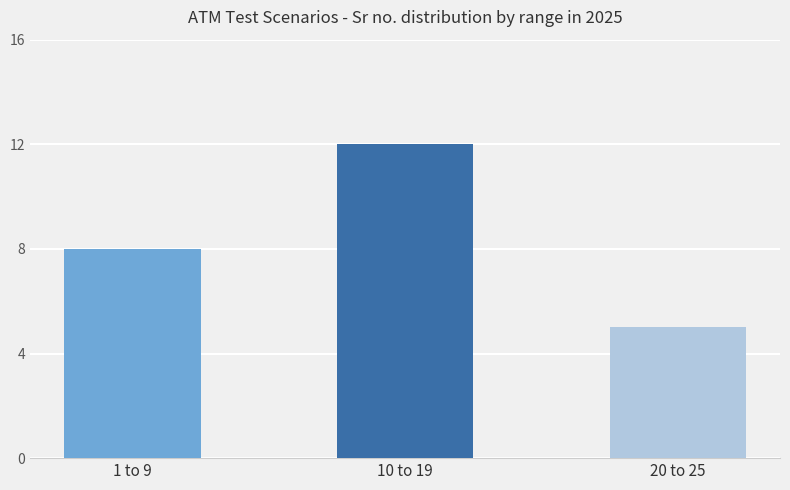

How many values are below 8?

1